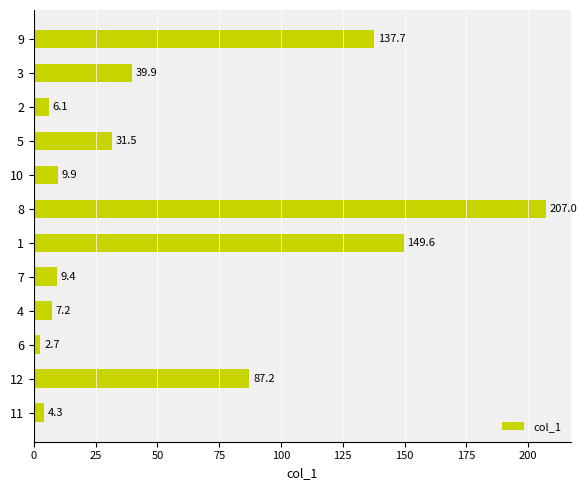

Does the chart contain any negative values?

No